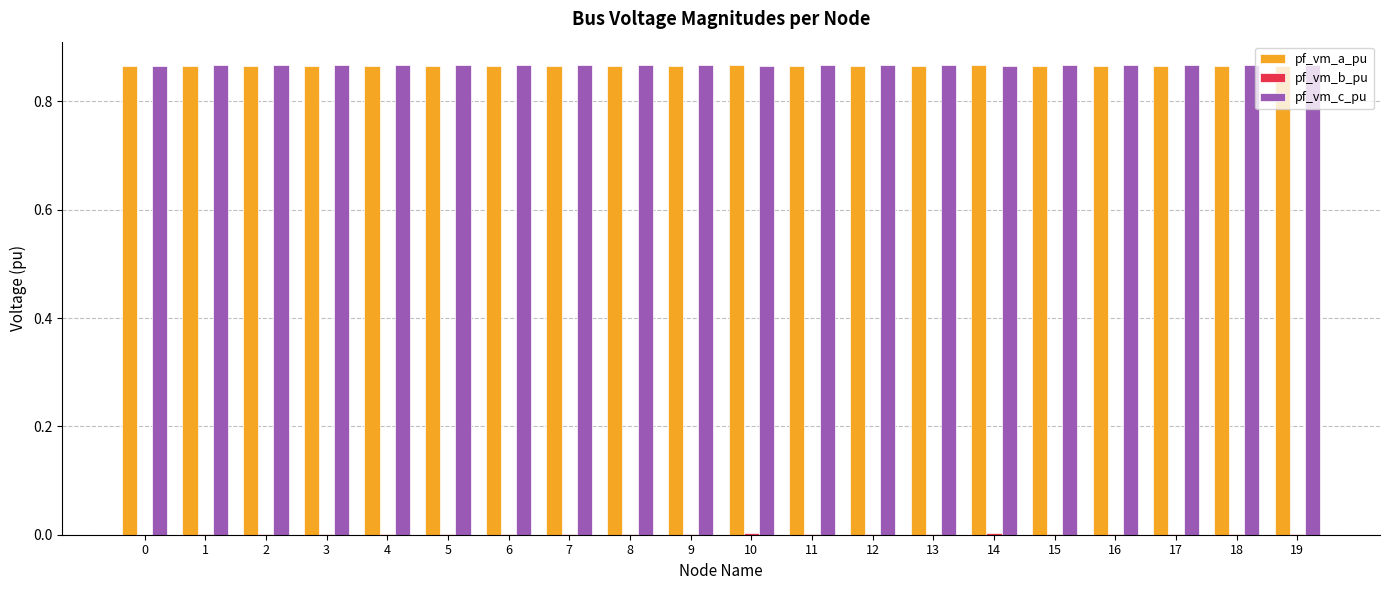

Is it true that pf_vm_c_pu equals 0.5 at 7?

False